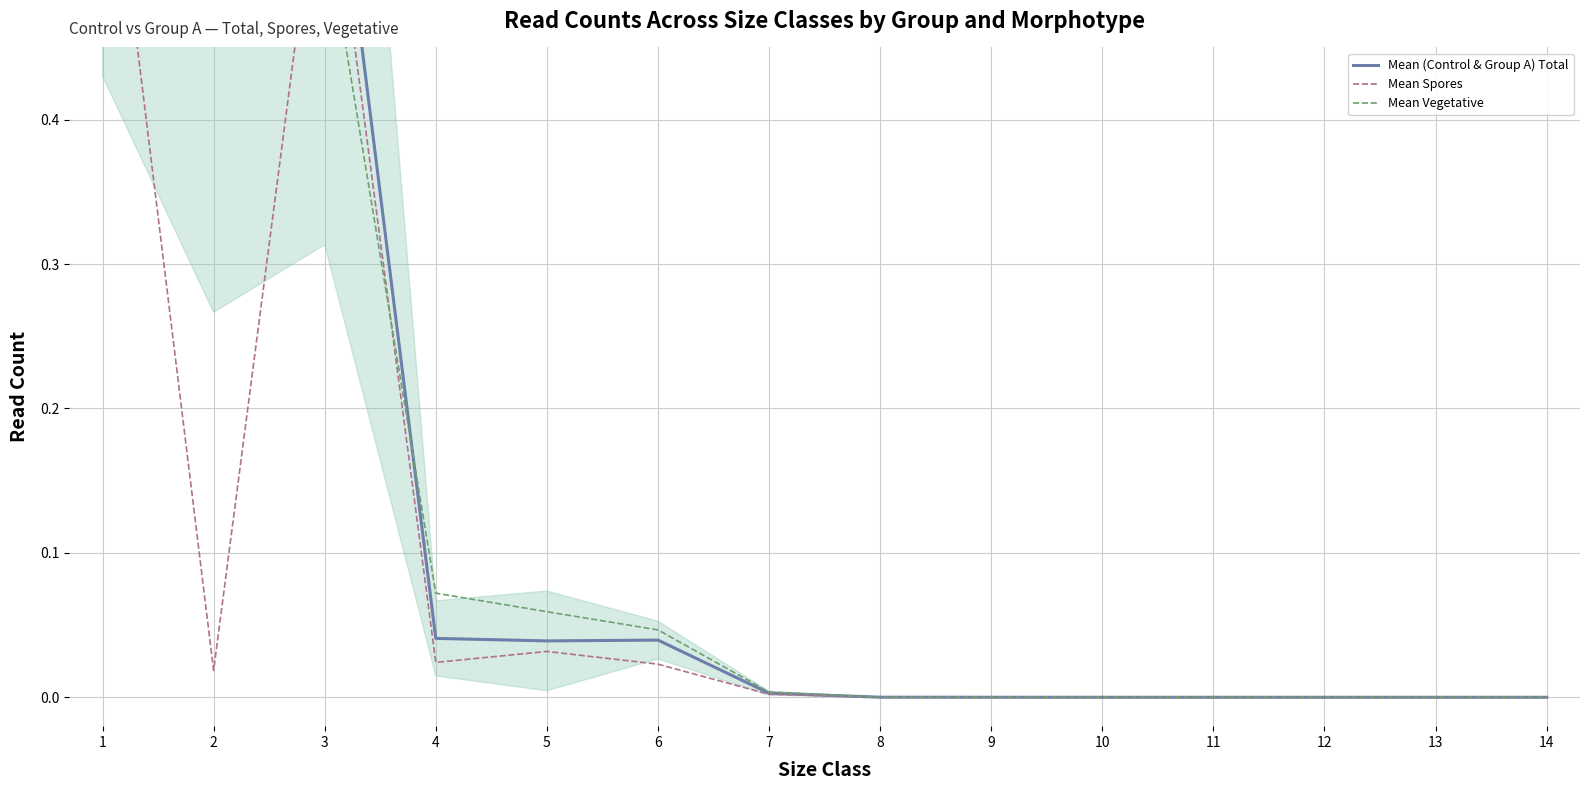

The Mean Spores series shows 0.0 at 9. True or false?

True